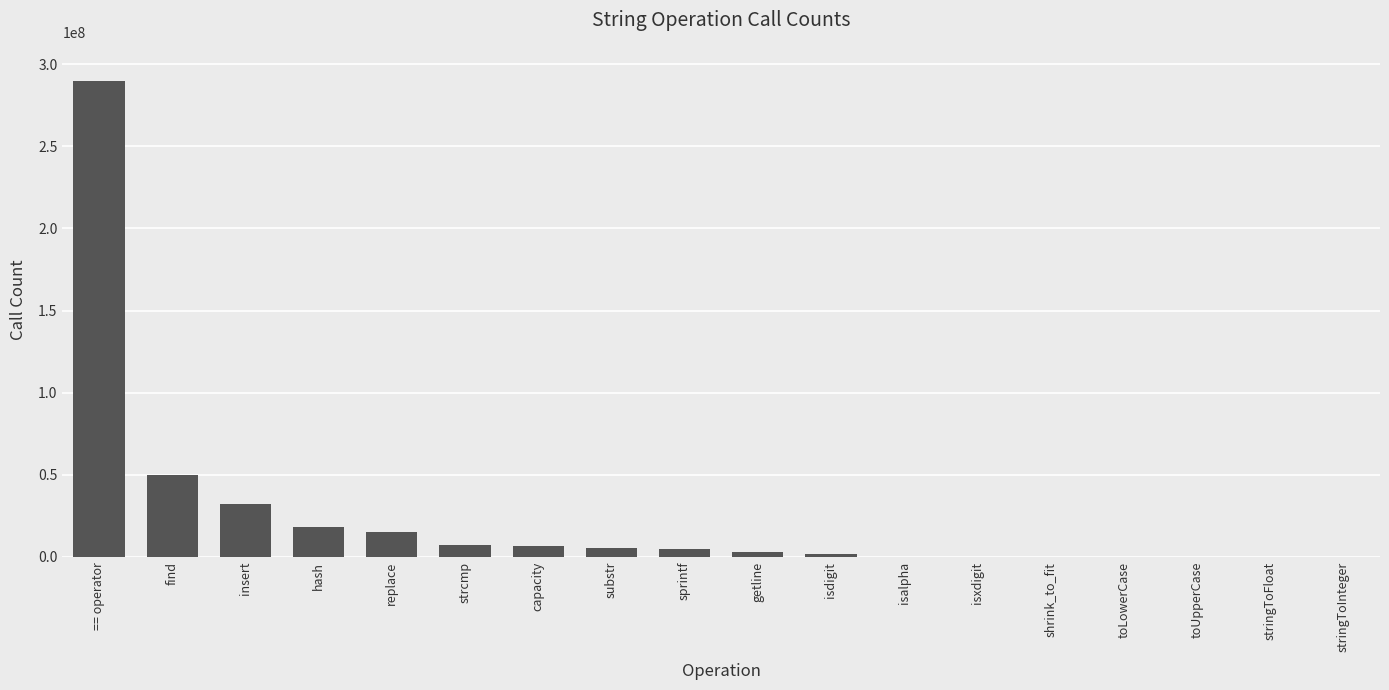

How many data points does each series have?

18